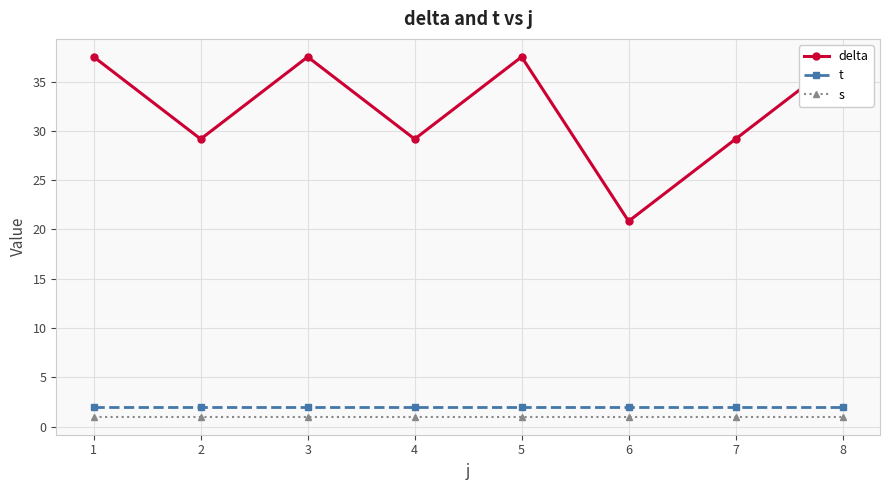

How many data points does each series have?

8